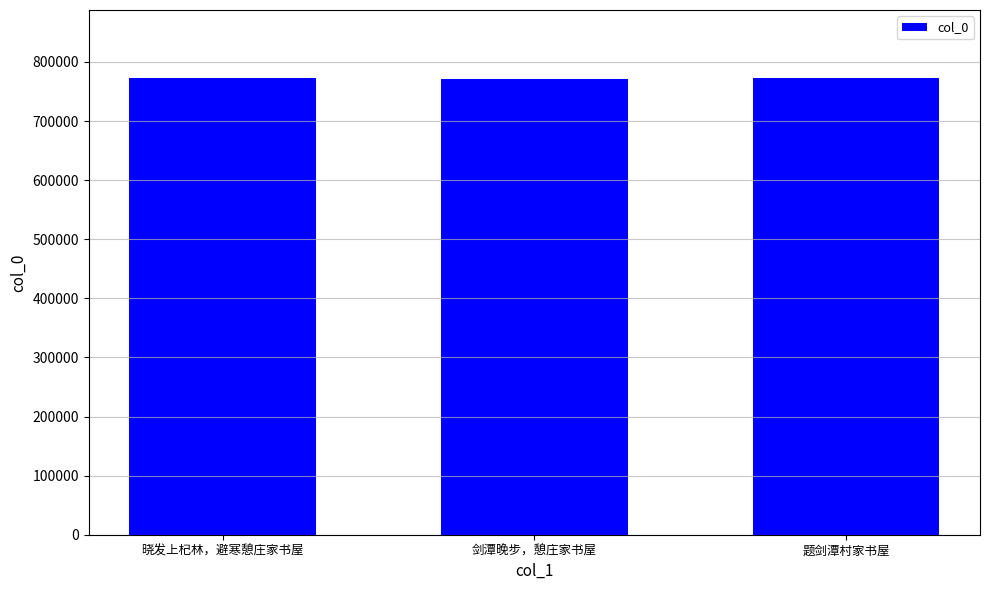

What is the label of the 3rd bar from the right?

晓发上杞林，避寒憩庄家书屋